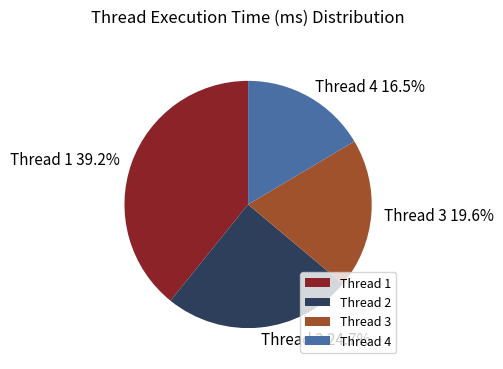

What portion of the pie excludes Thread 2?

75.3%